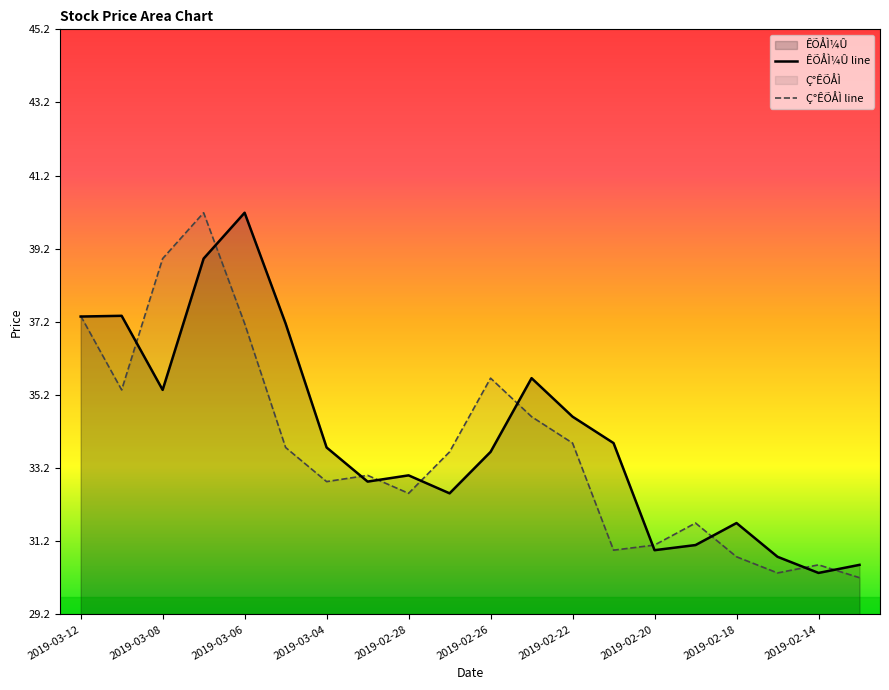

At 2019-02-28, list the series in order from largest to smallest.

ÊÕÅÌ¼Û line, Ç°ÊÕÅÌ line